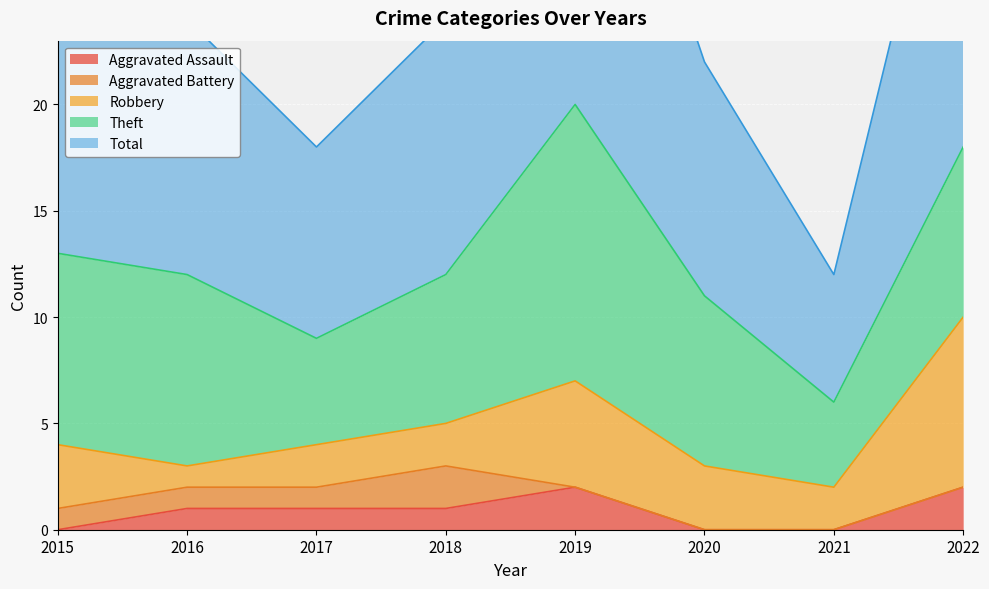

What is the value of the Theft point at the 5th from the left?

13